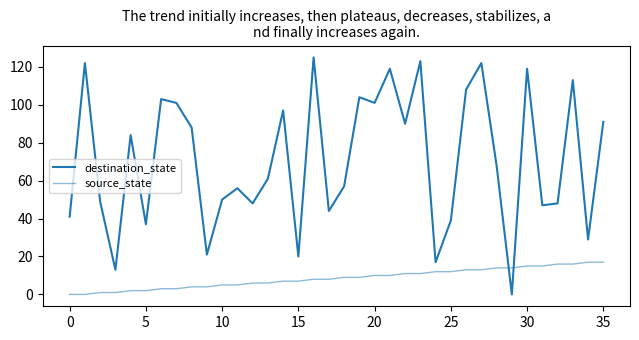

What is the label of the 34th point from the left?

33